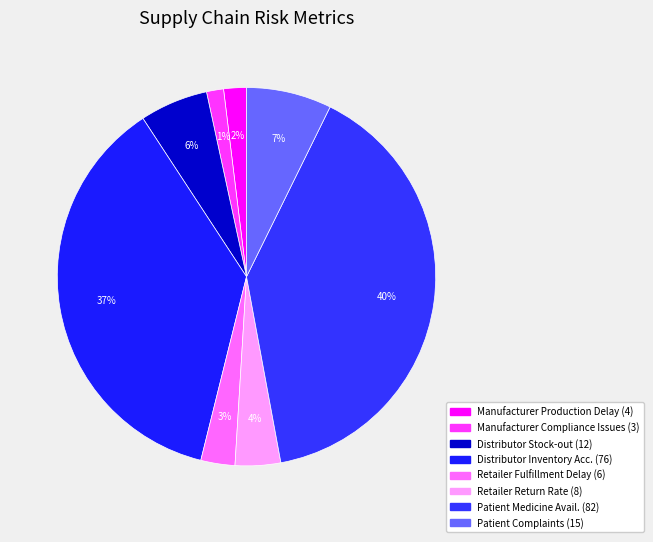

Count the number of slices in the pie.

8